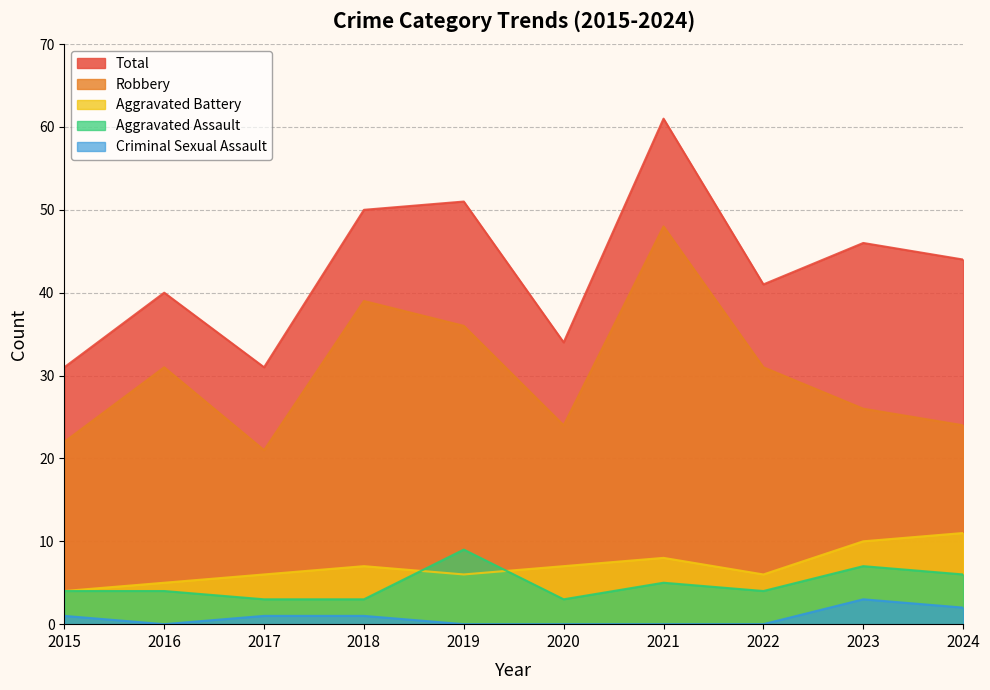

True or false: Aggravated Assault and Robbery cross at least once.

False